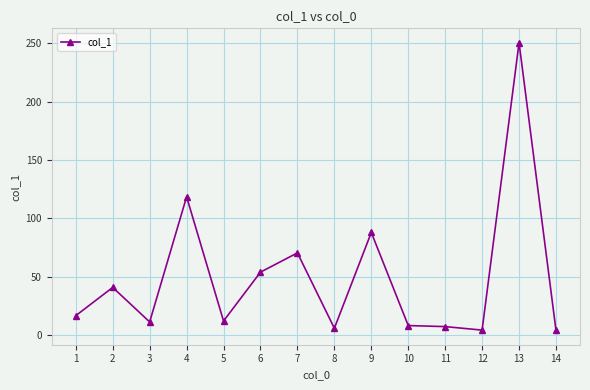

True or false: there are more than 0 points higher than both neighbors.

True